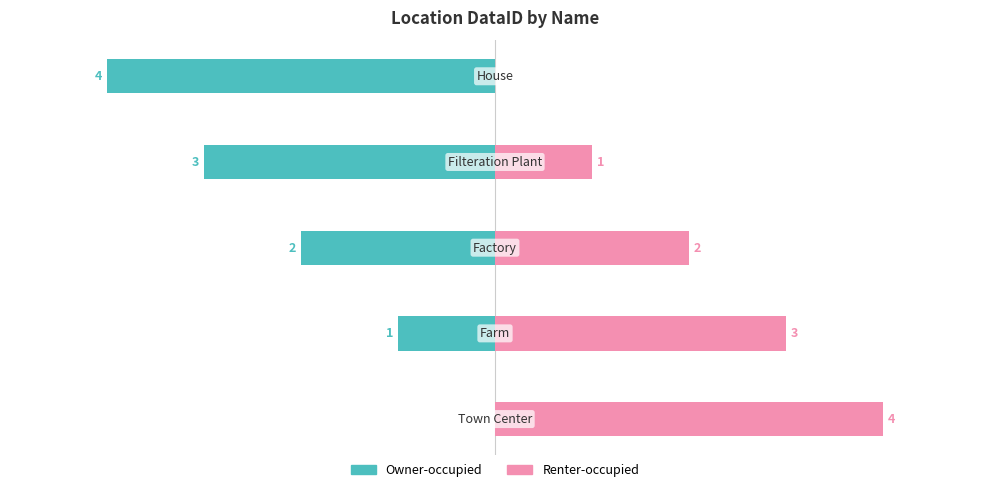

What is the sum of the Owner-occupied values at 2 and 0?

-7